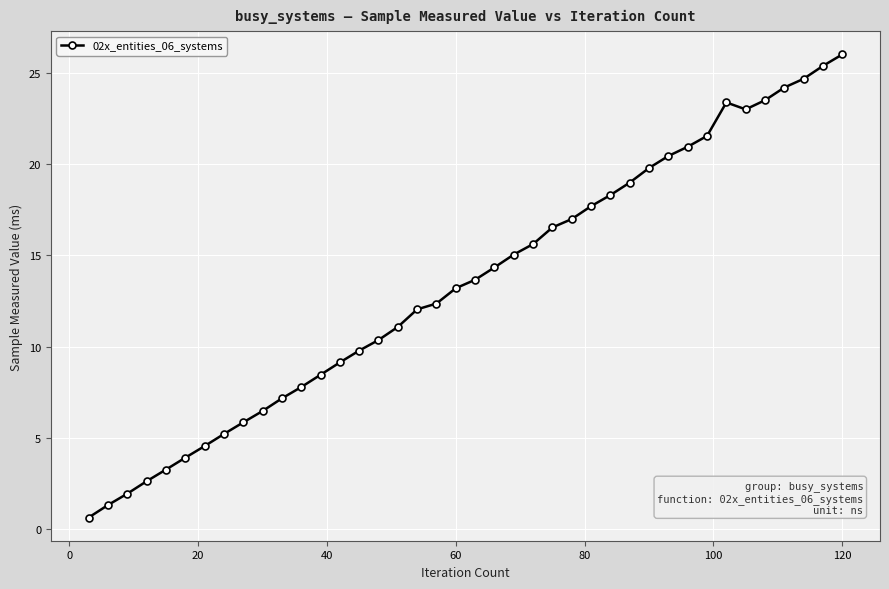

How many values are below 13?

19